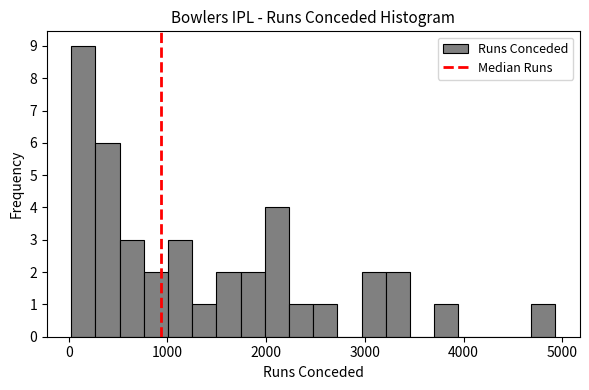

Read against the x-axis, roughly where is the centre of the tallest bar?

100